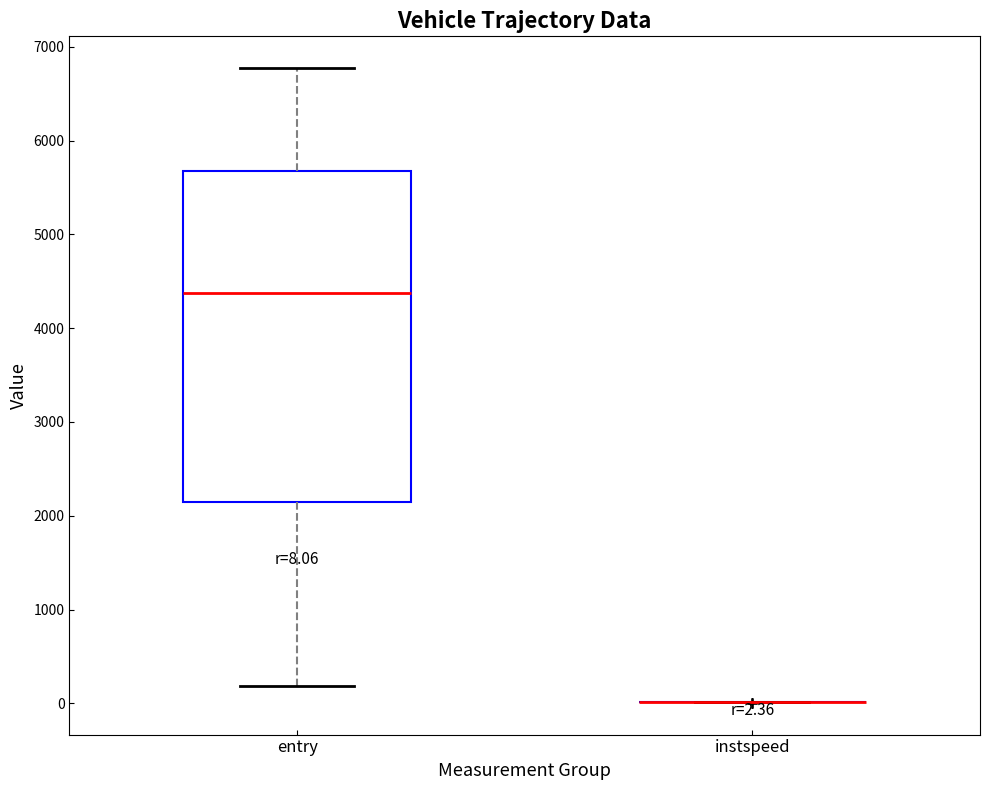

Which box is the tallest, from its lower edge to its upper edge?

entry